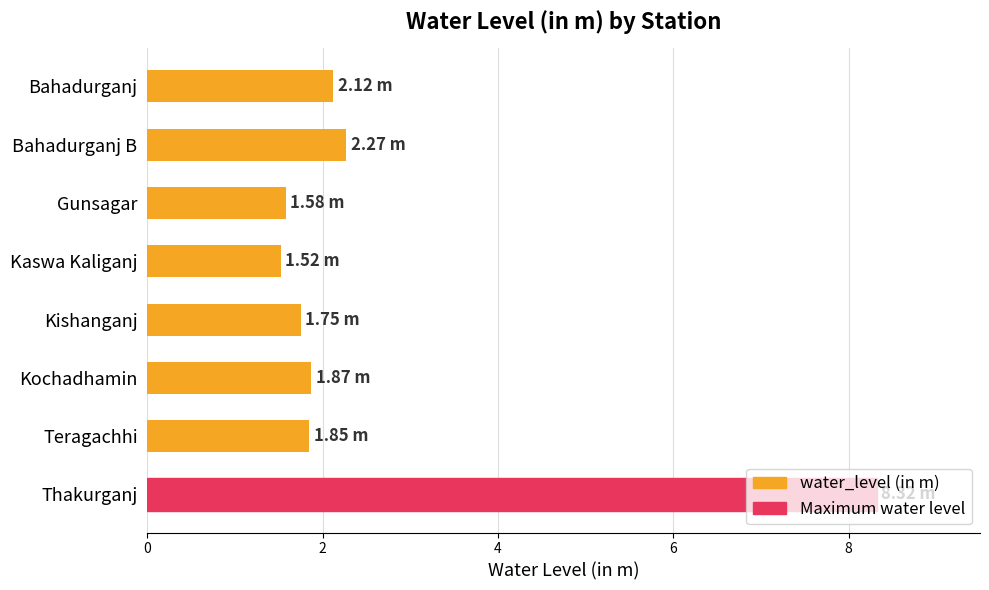

Which label corresponds to the largest value in the chart?

Thakurganj